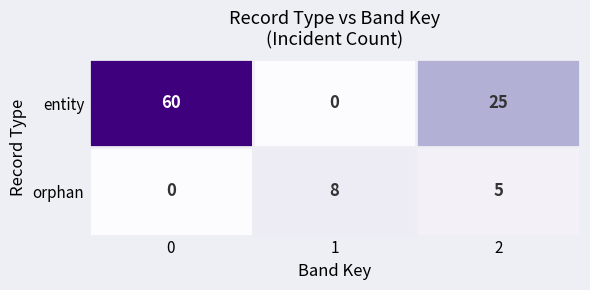

Count the number of data series in this chart.

2